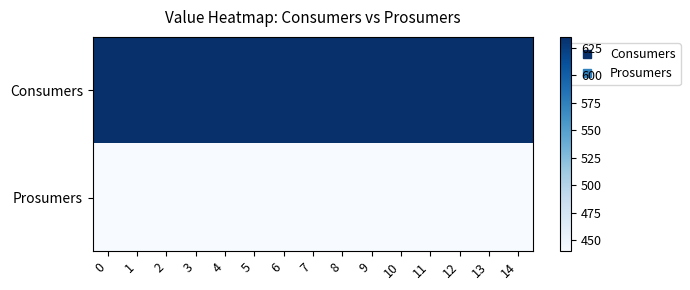

Which has a higher value, 9 or 7?

9